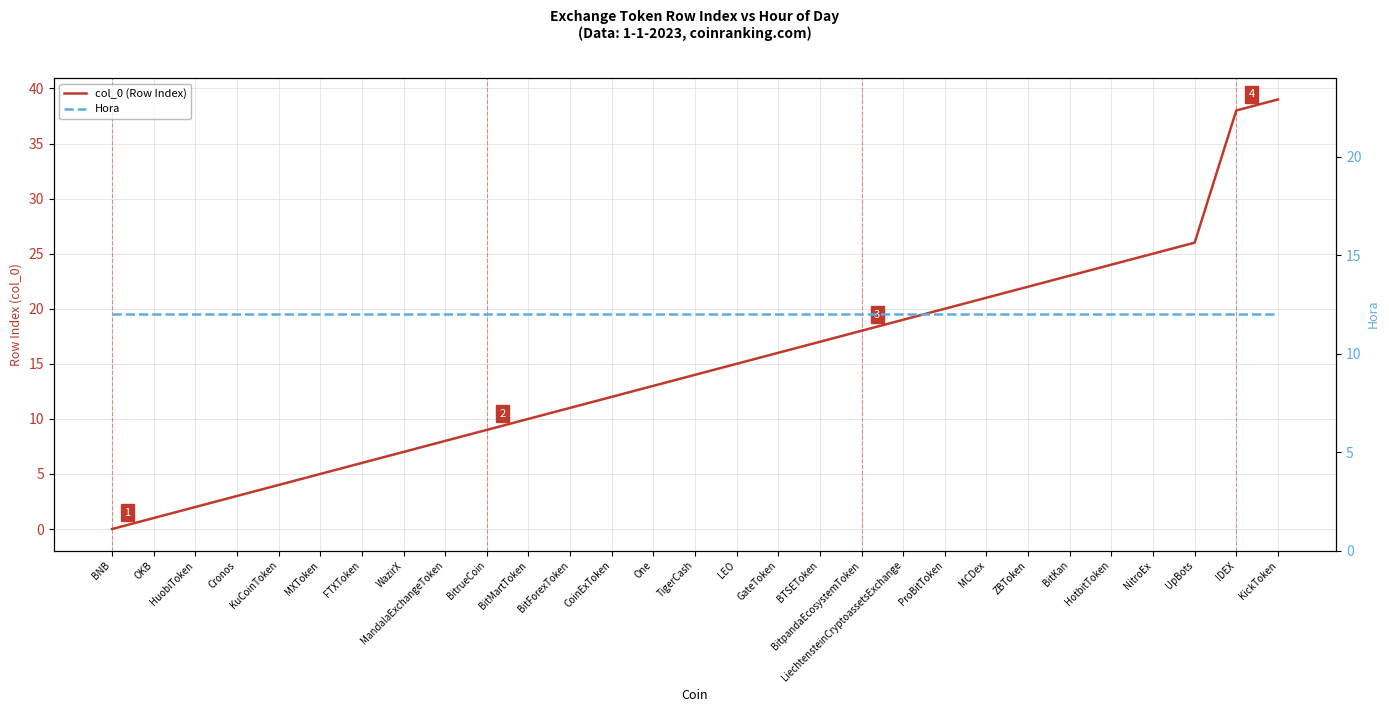

Count the number of categories in the chart.

29